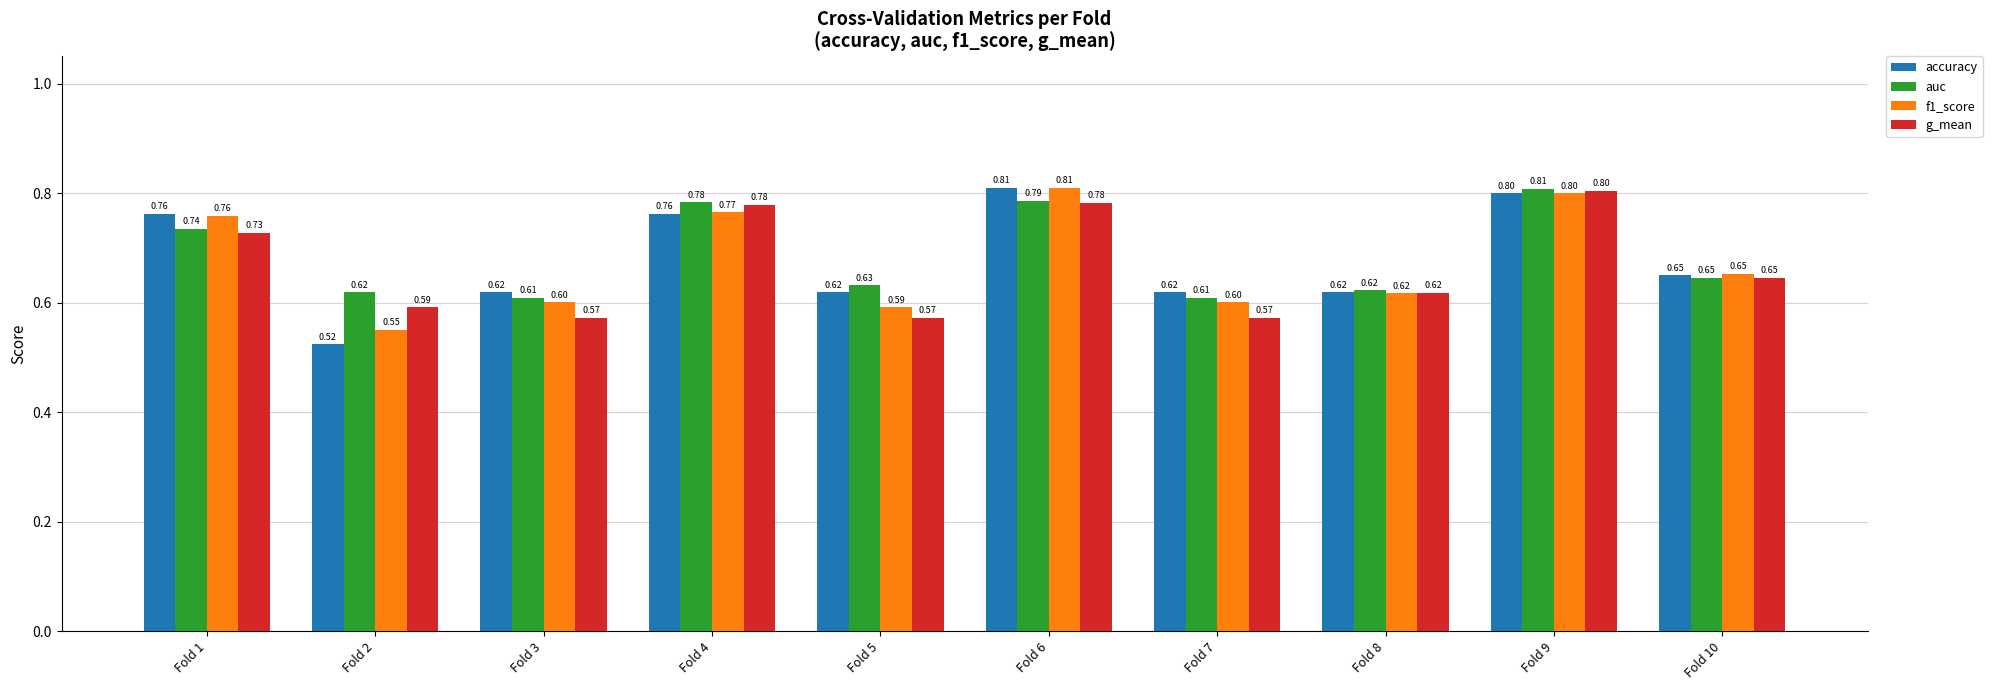

What is the sum of the g_mean values at Fold 7 and Fold 8?

1.2